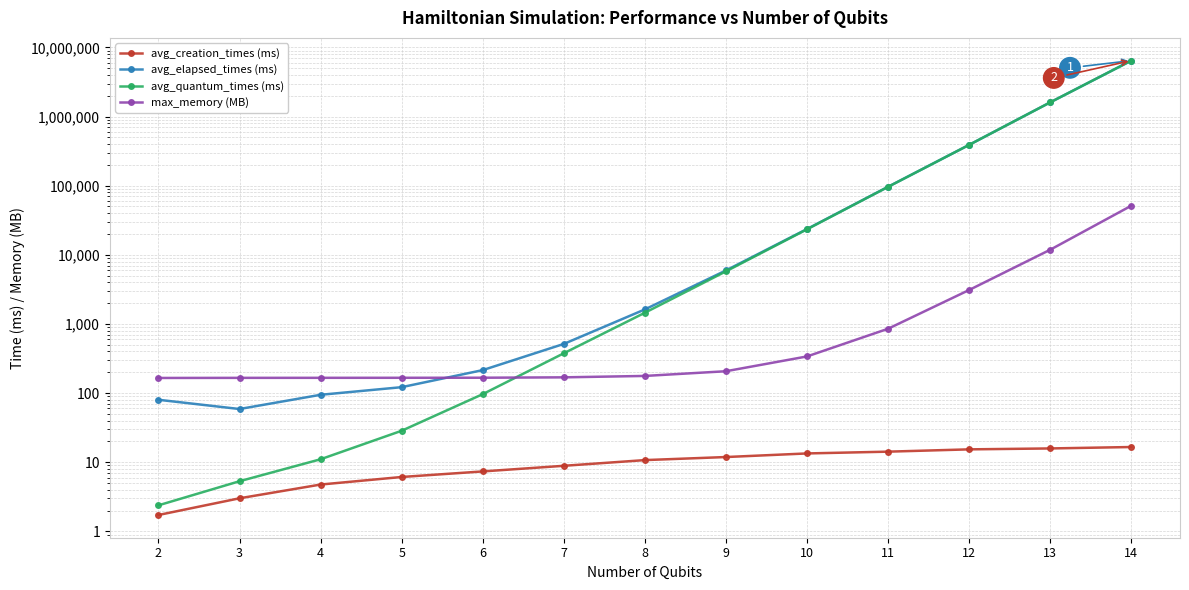

True or false: max_memory (MB) has a value of 346.7 at 11.

False